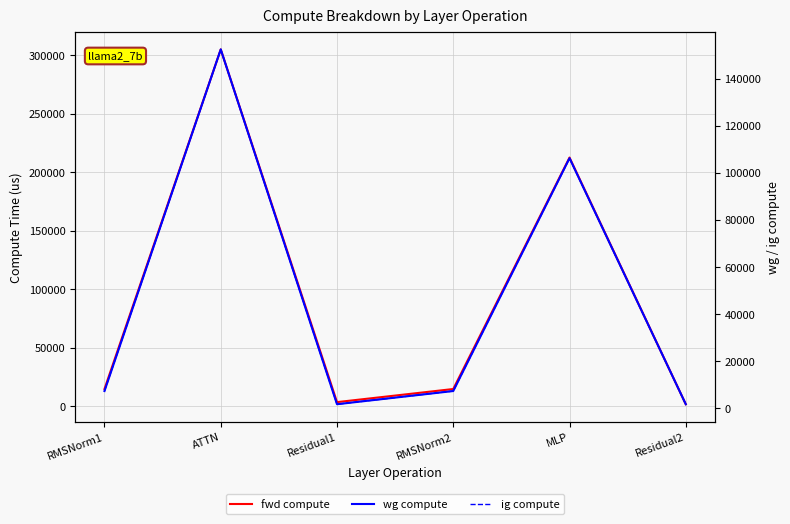

True or false: wg compute and fwd compute intersect in this chart.

False